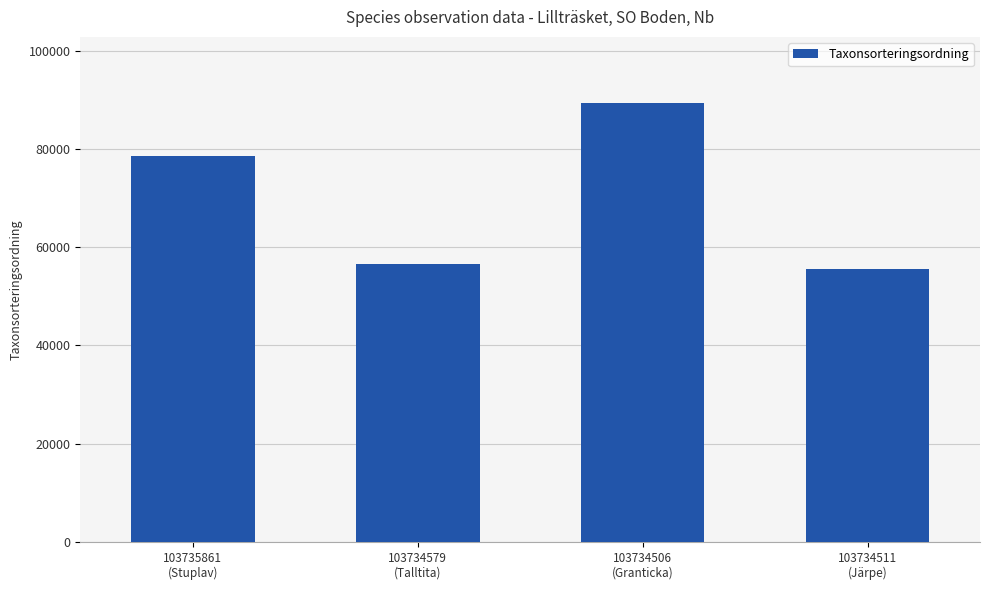

Rank the categories by value from highest to lowest.

103734506
(Granticka), 103735861
(Stuplav), 103734579
(Talltita), 103734511
(Järpe)